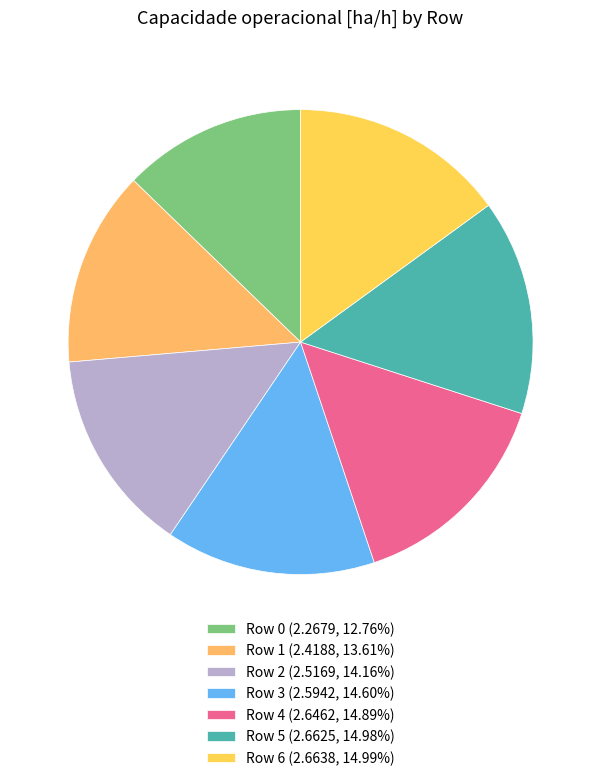

To the nearest percent, what is the difference between the largest and smallest slice percentages?

2%